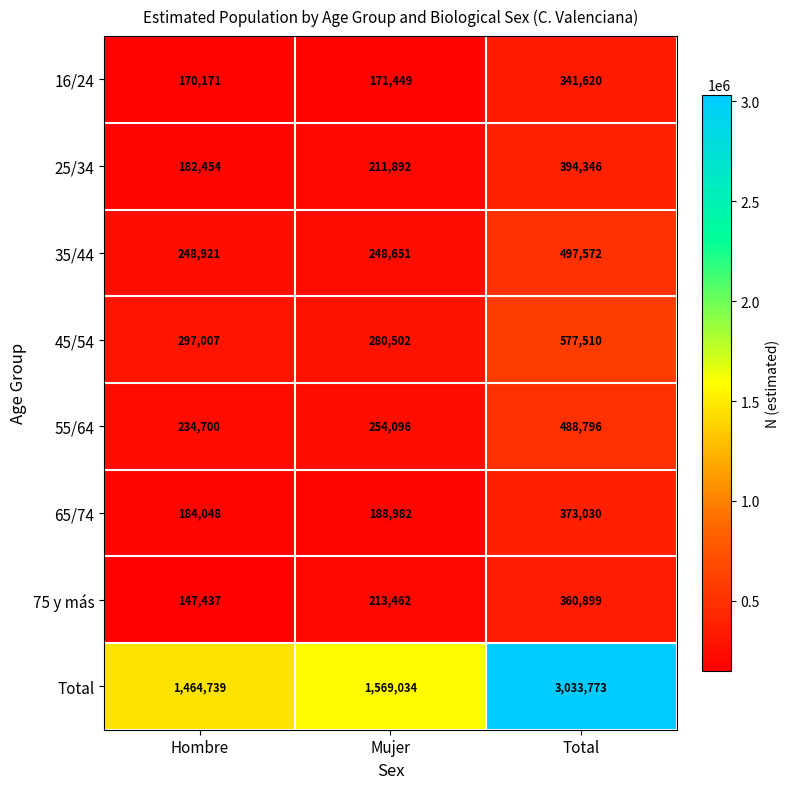

True or false: 25/34 has a value of 182454 at Hombre.

True